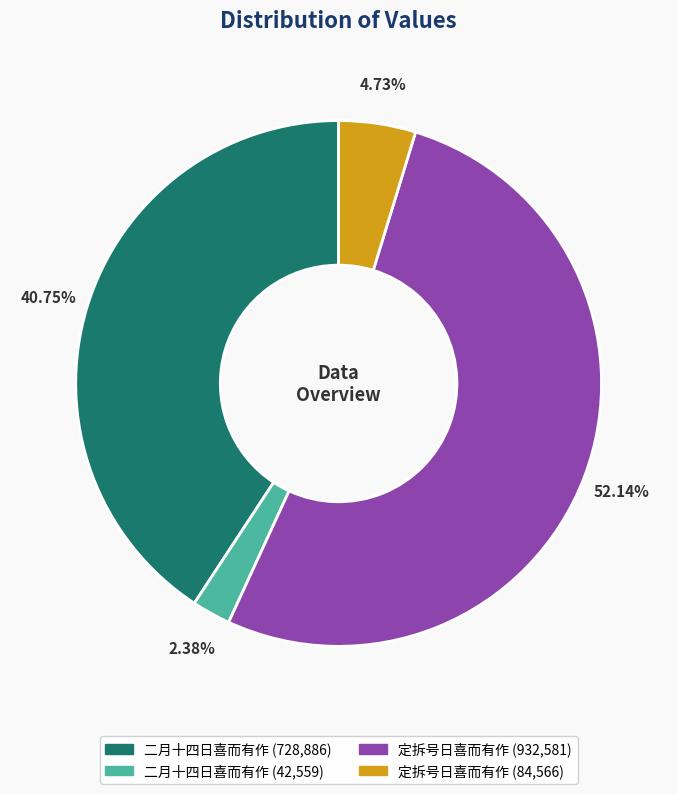

Is there any slice that represents more than half of the pie?

Yes